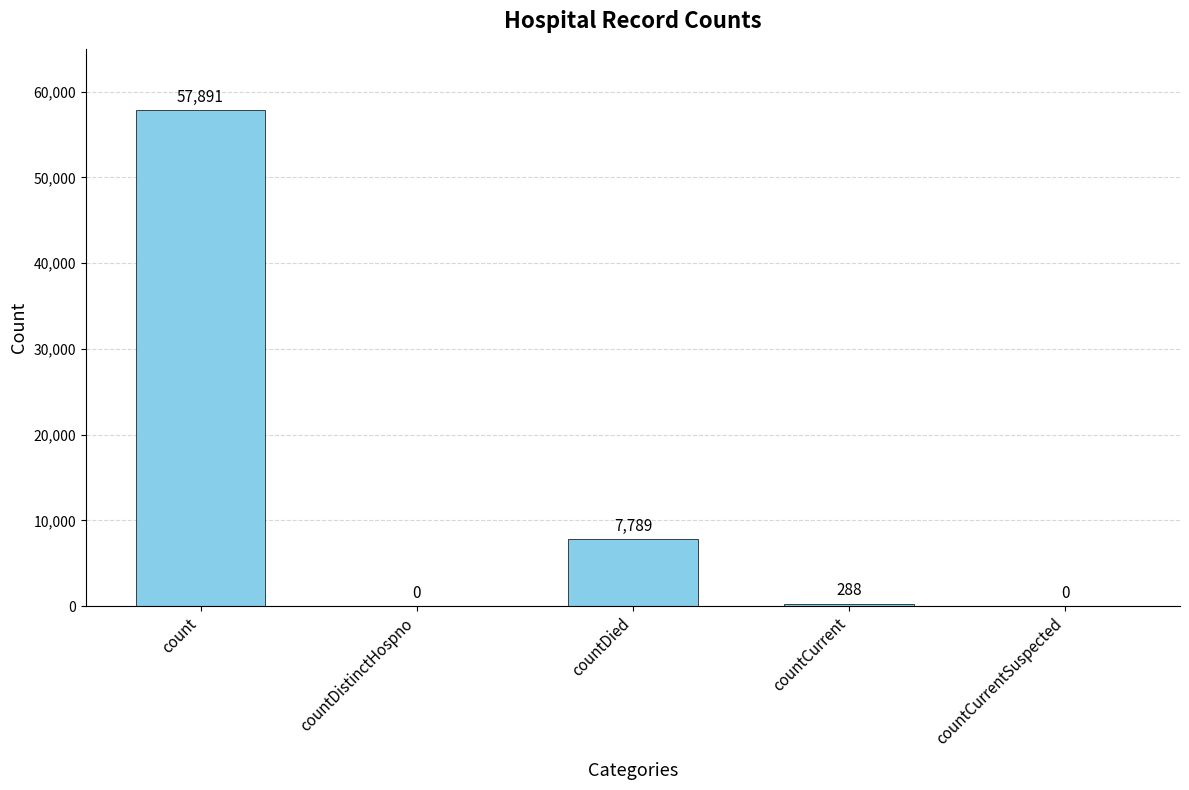

Which has a higher value, count or countCurrentSuspected?

count